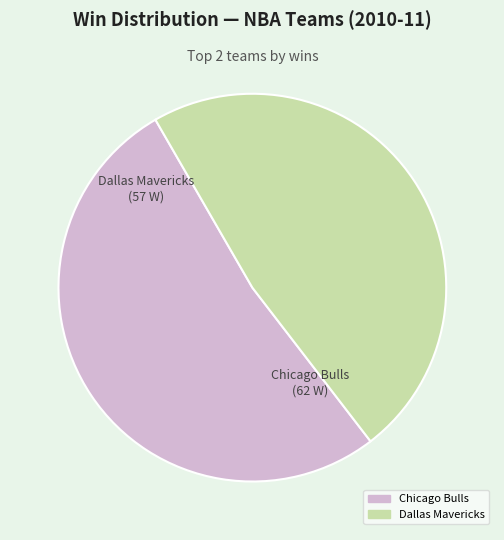

How many slices are in this pie chart?

2